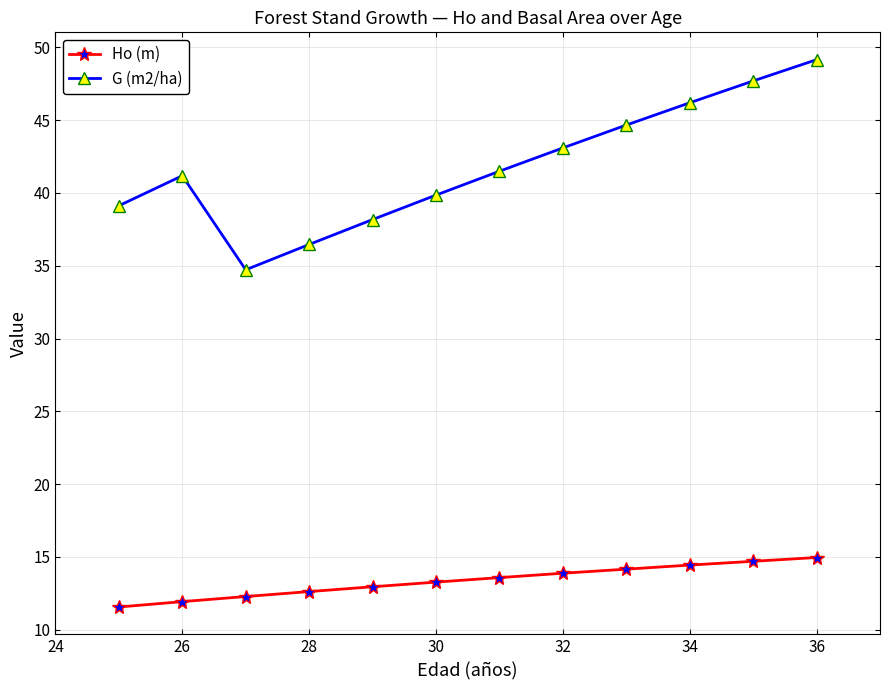

What is the value of the G (m2/ha) point at the 3rd from the left?

34.7